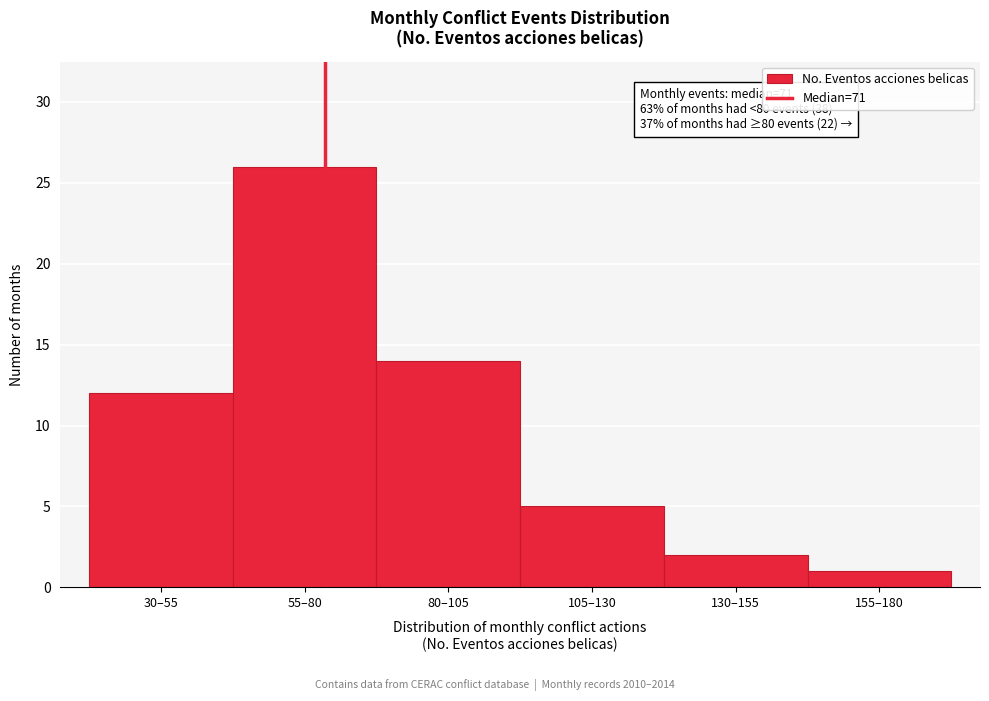

Reading left to right, extract all data points from this chart.

30–55=12	55–80=26	80–105=14	105–130=5	130–155=2	155–180=1